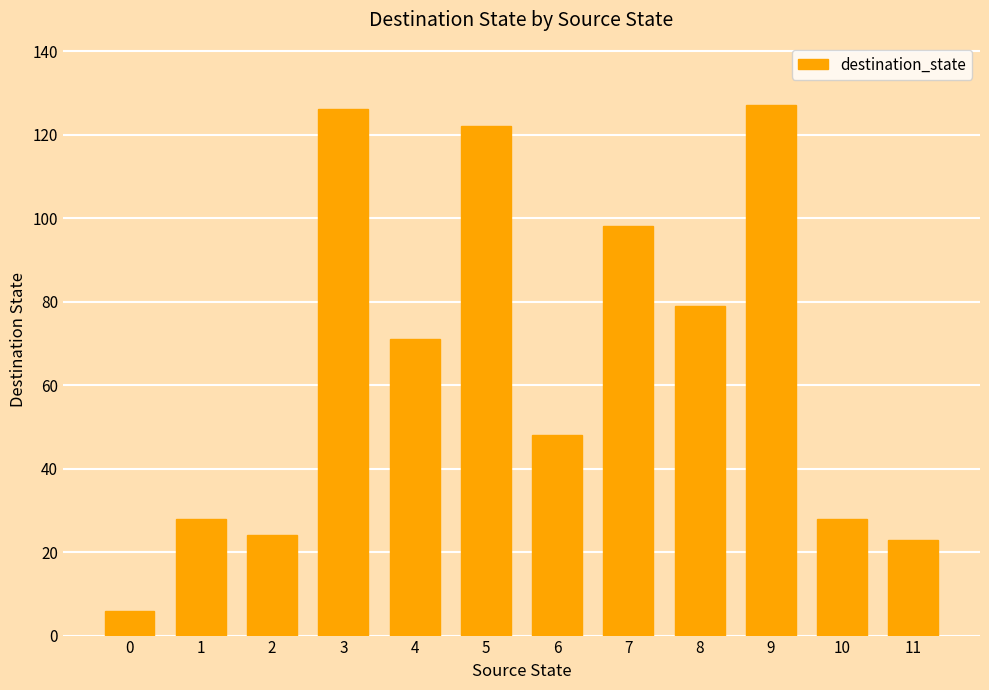

Does the chart contain stacked bars?

No